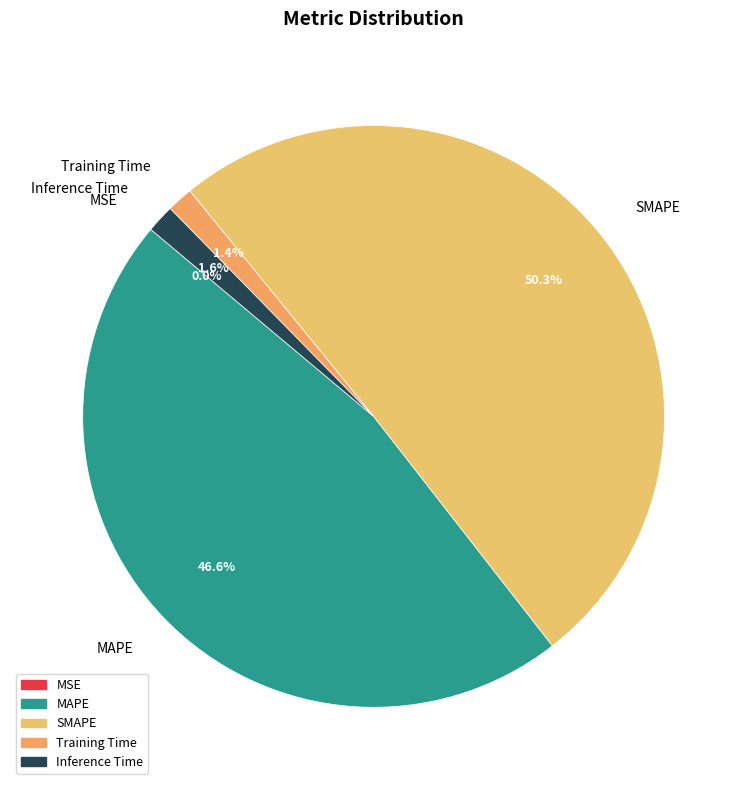

Between MAPE and Training Time, which is larger?

MAPE